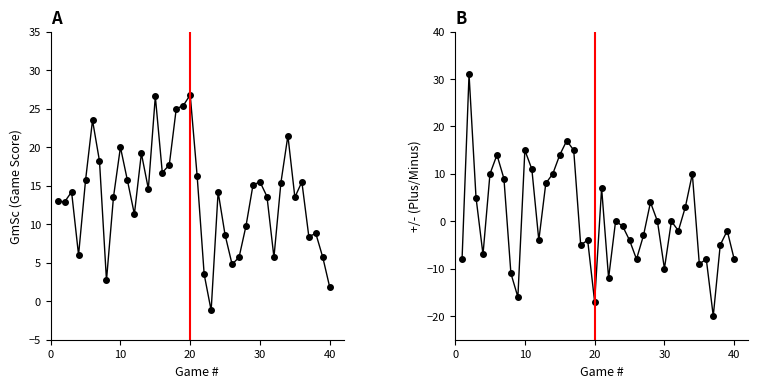

Is the value of +/- at 30 greater than the value of GmSc at 9?

No